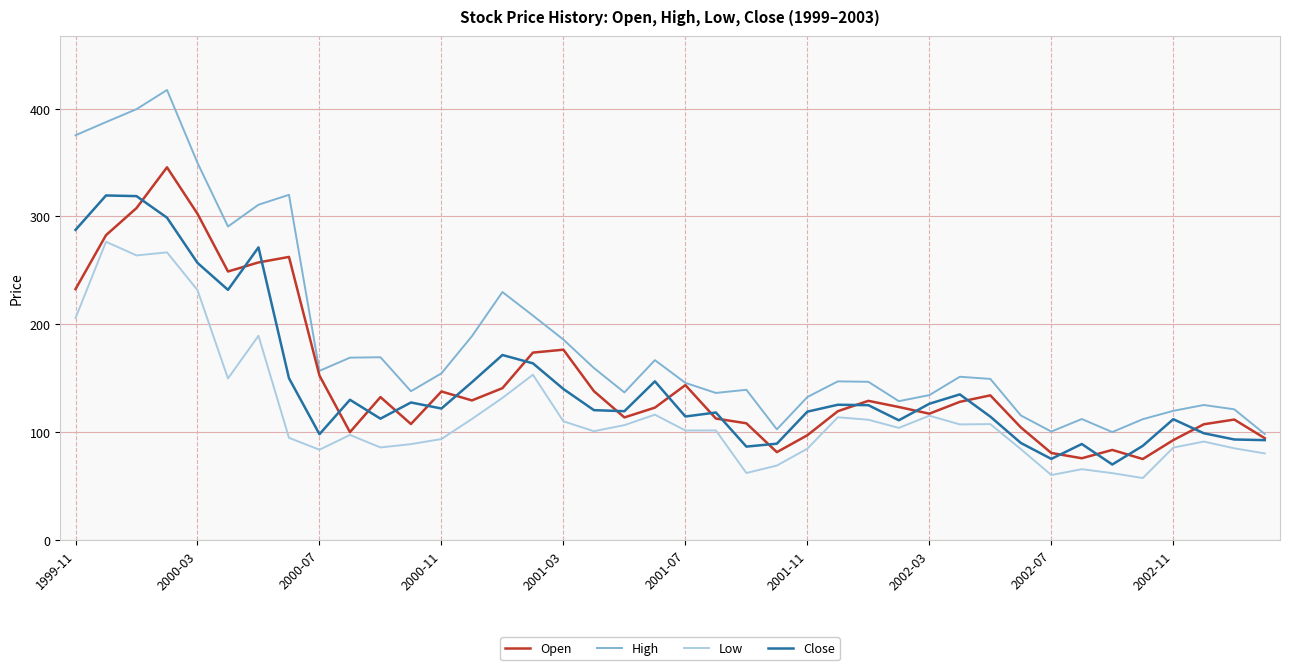

List the series in order of their peak value, highest first.

High, Open, Close, Low